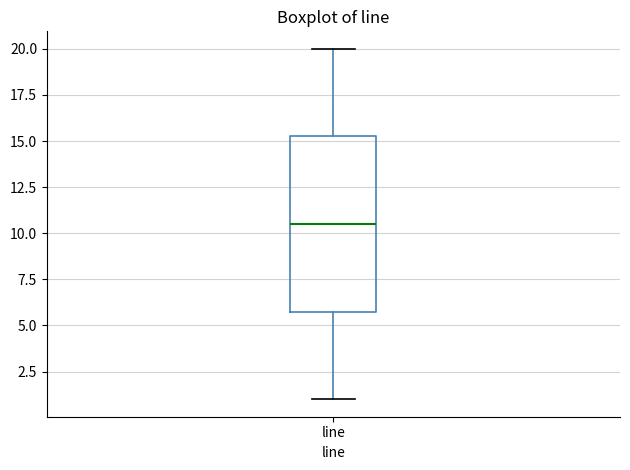

Read this box plot against the y-axis: the position of the median line, the range covered by the box, and the ends of both whiskers. The values are not printed on the chart, so give them approximately, as read against the axis.

median 10.5, box 6.0 to 15.5, whiskers 1.0 to 20.0